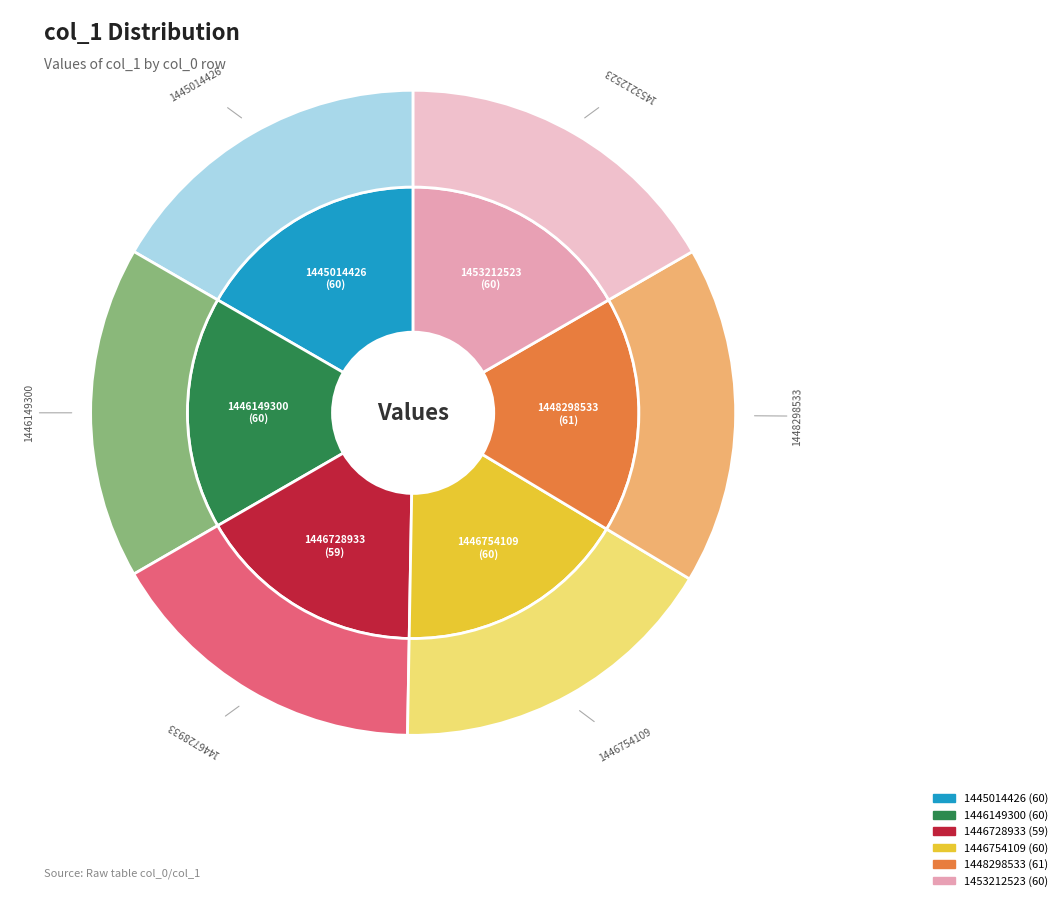

Is there any slice that represents more than half of the pie?

No